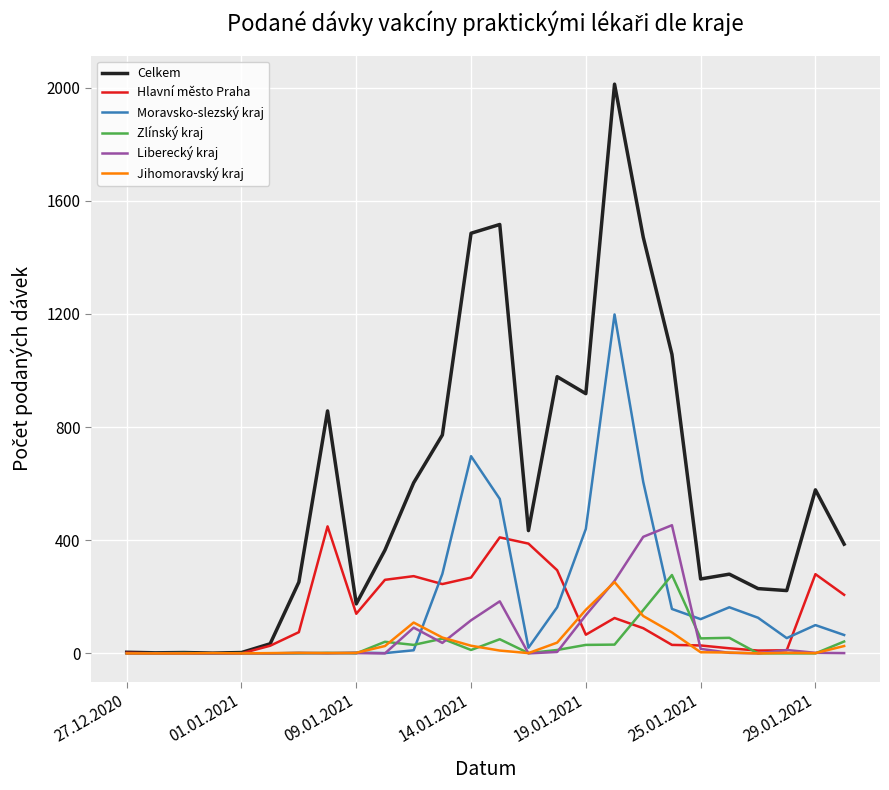

What is the maximum value for Jihomoravský kraj?

252